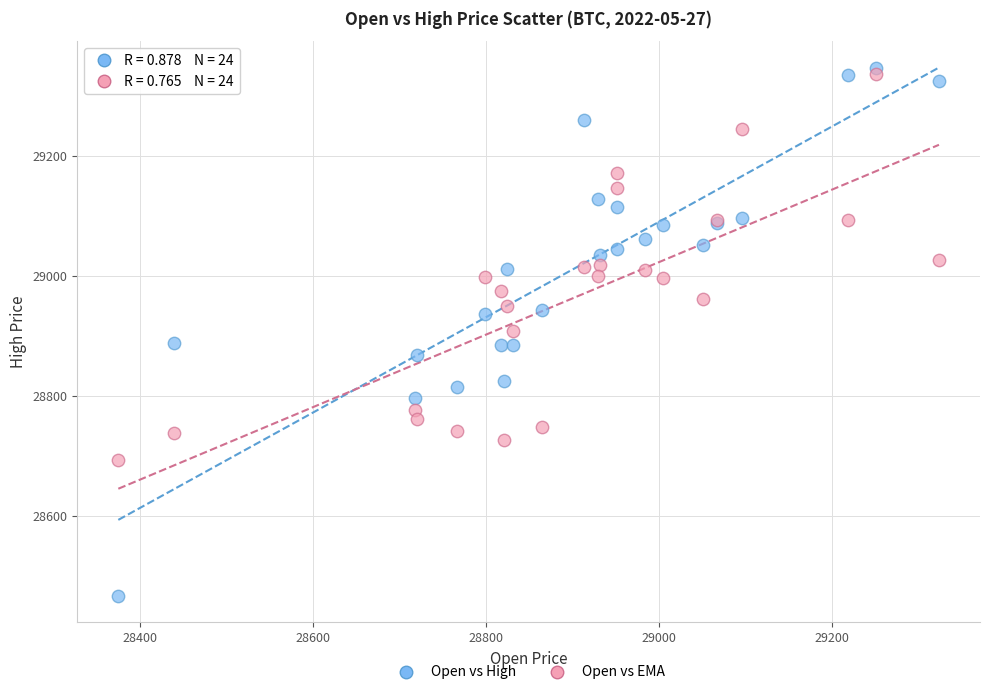

What are all the series names shown in the legend?

Open vs High, Open vs EMA